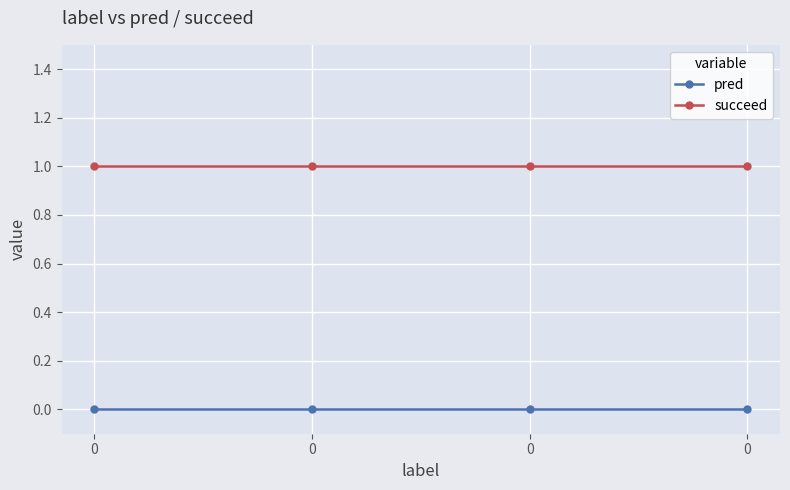

Count the number of data series in this chart.

2